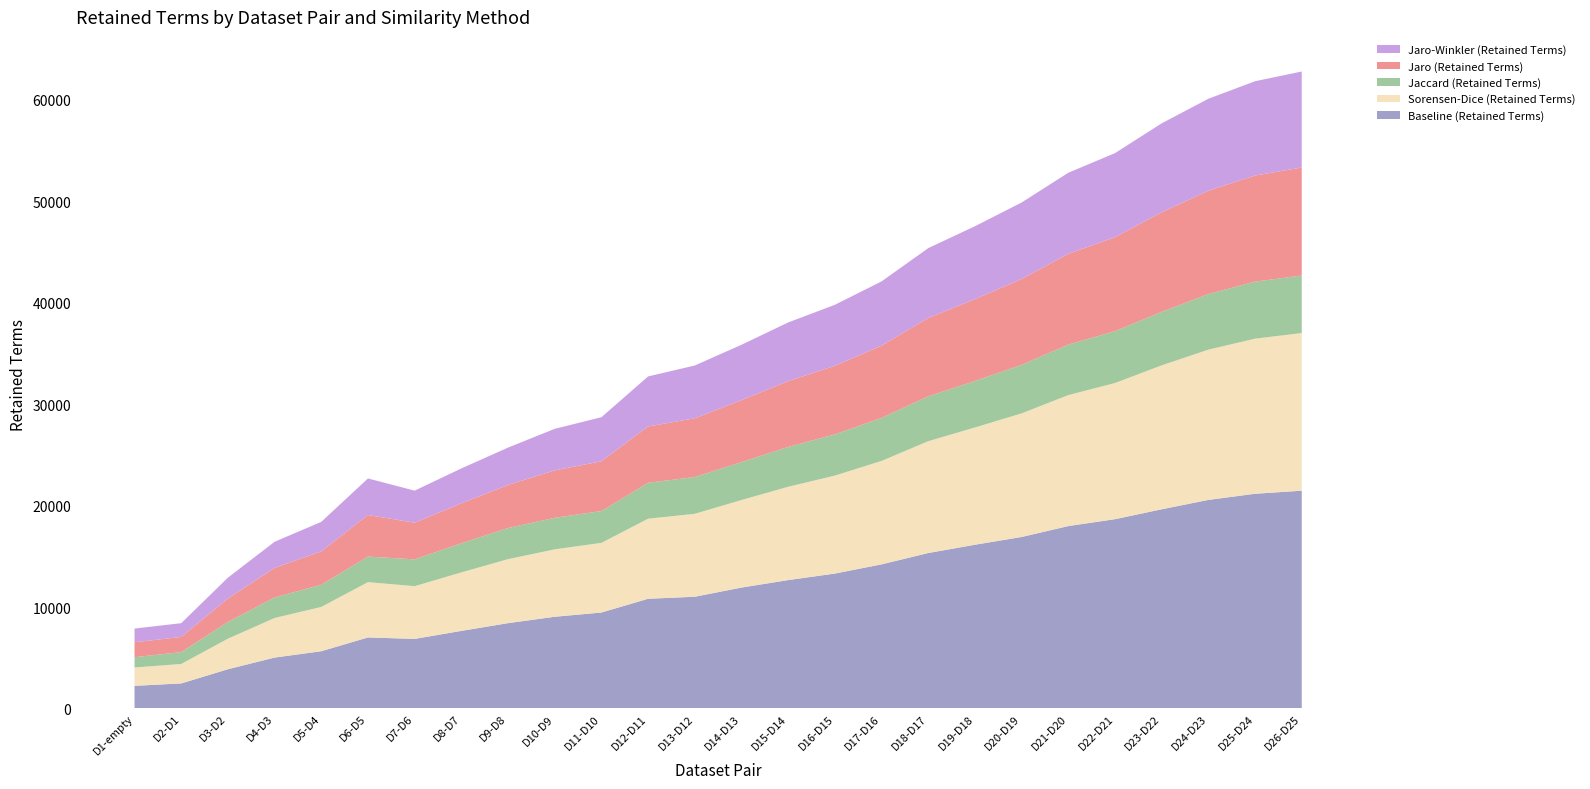

Reading left to right, what are all the values shown in this chart?

Baseline (Retained Terms): 2230	2467	3866	5015	5641	7000	6856	7646	8409	9039	9457	10813	11012	11917	12655	13298	14204	15322	16139	16904	17980	18659	19635	20558	21166	21467
Sorensen-Dice (Retained Terms): 1808	1917	3010	3903	4366	5452	5198	5766	6309	6648	6866	7892	8176	8631	9200	9658	10198	11025	11560	12186	12912	13423	14188	14814	15288	15543
Jaccard (Retained Terms): 1014	1172	1652	2028	2189	2520	2644	2875	3070	3109	3140	3544	3631	3739	3926	4066	4240	4423	4581	4785	4980	5114	5272	5482	5625	5671
Jaro (Retained Terms): 1472	1494	2309	2908	3285	4097	3615	3937	4247	4675	4905	5552	5785	6110	6484	6754	7127	7726	8070	8461	8945	9263	9818	10185	10459	10647
Jaro-Winkler (Retained Terms): 1351	1357	2057	2578	2915	3606	3160	3438	3682	4096	4342	4931	5206	5456	5789	6017	6332	6885	7189	7543	7996	8288	8771	9069	9297	9465